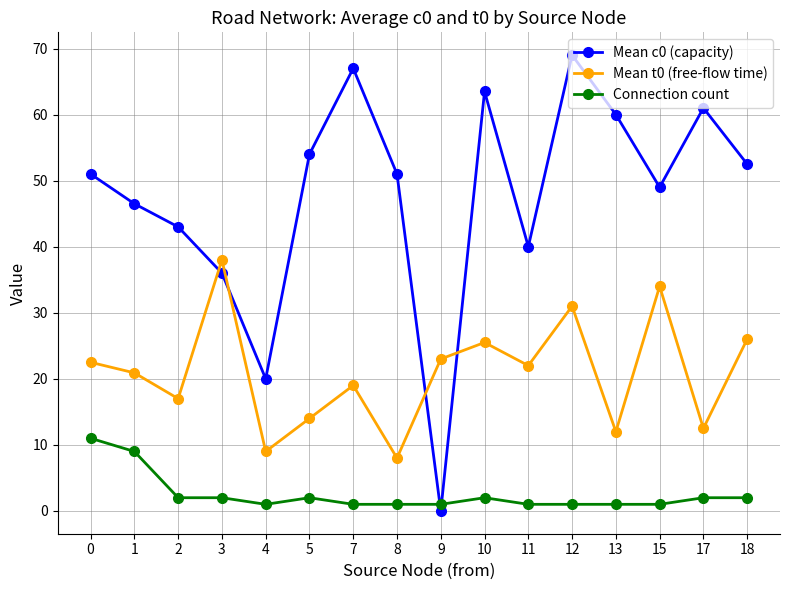

What is the average value of the Mean c0 (capacity) series?

47.7